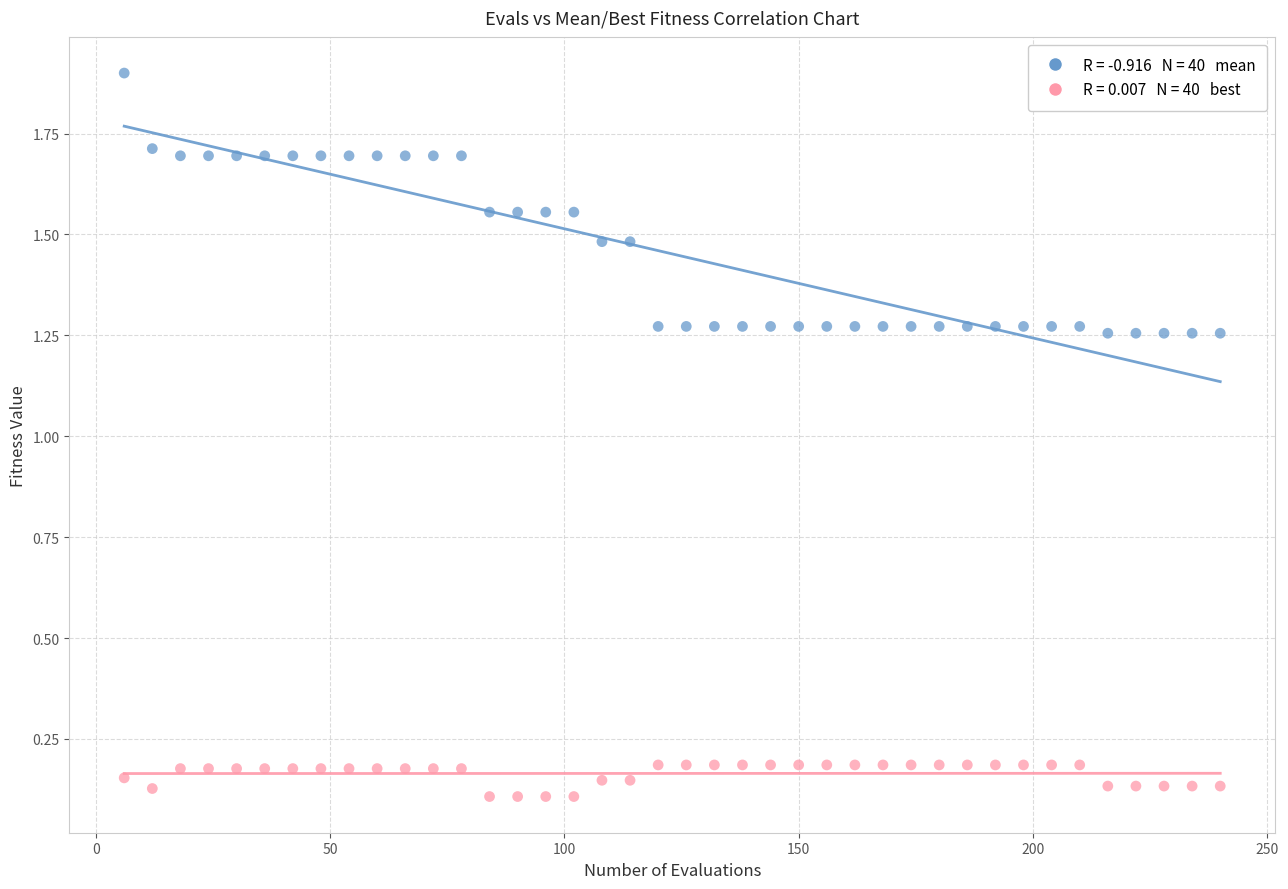

Across all data points, what is the range of Y values (max minus min)?

1.8